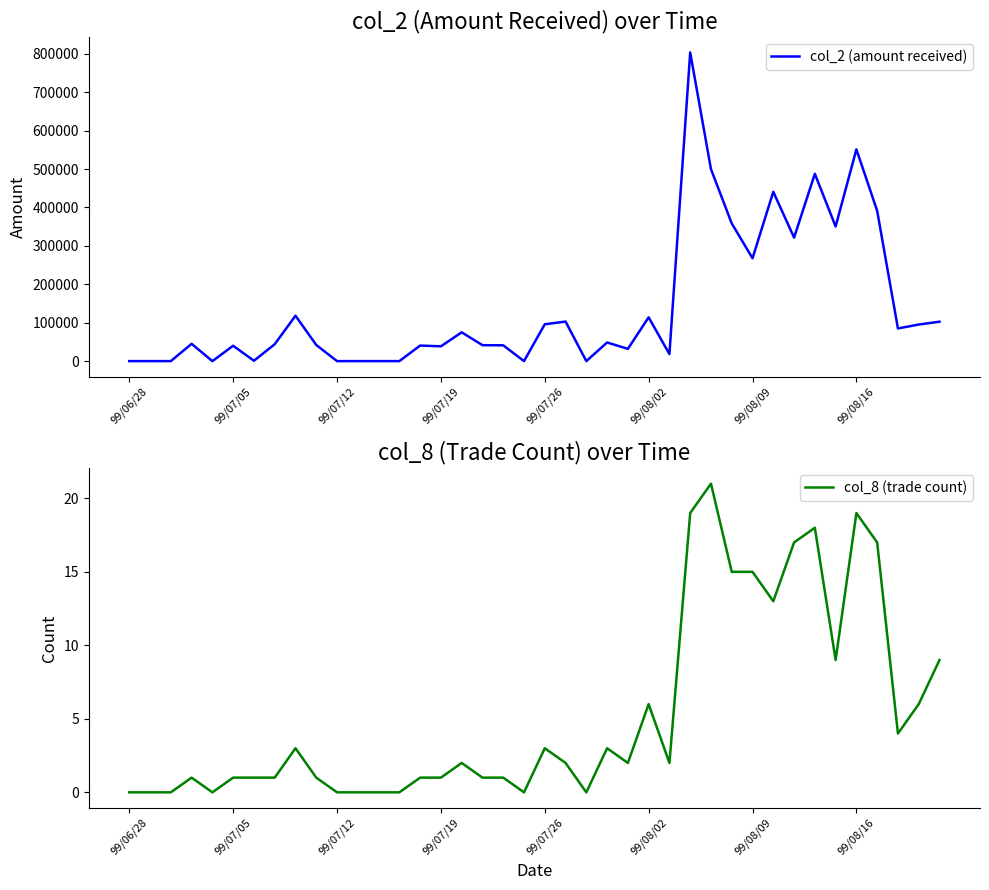

In col_8 (trade count), how many points are lower than both neighbors (excluding endpoints)?

8